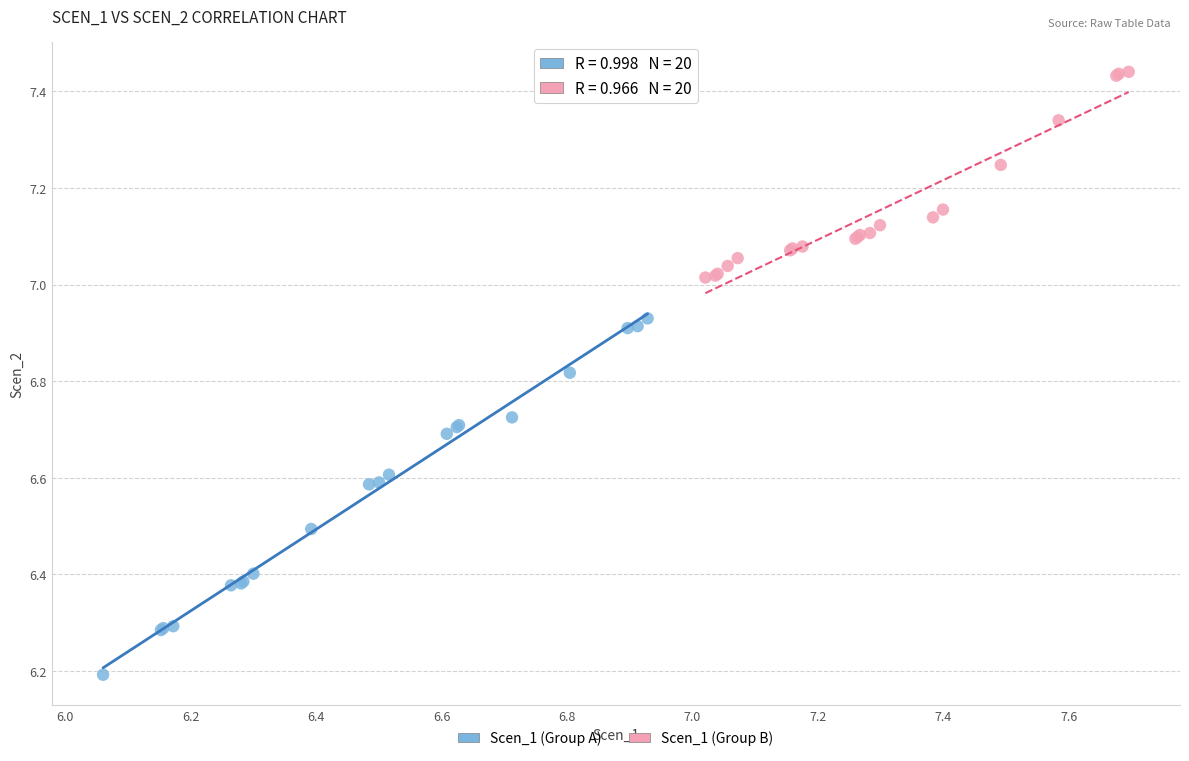

Which series has the largest Y range (max minus min)?

Scen_1 (Group A)